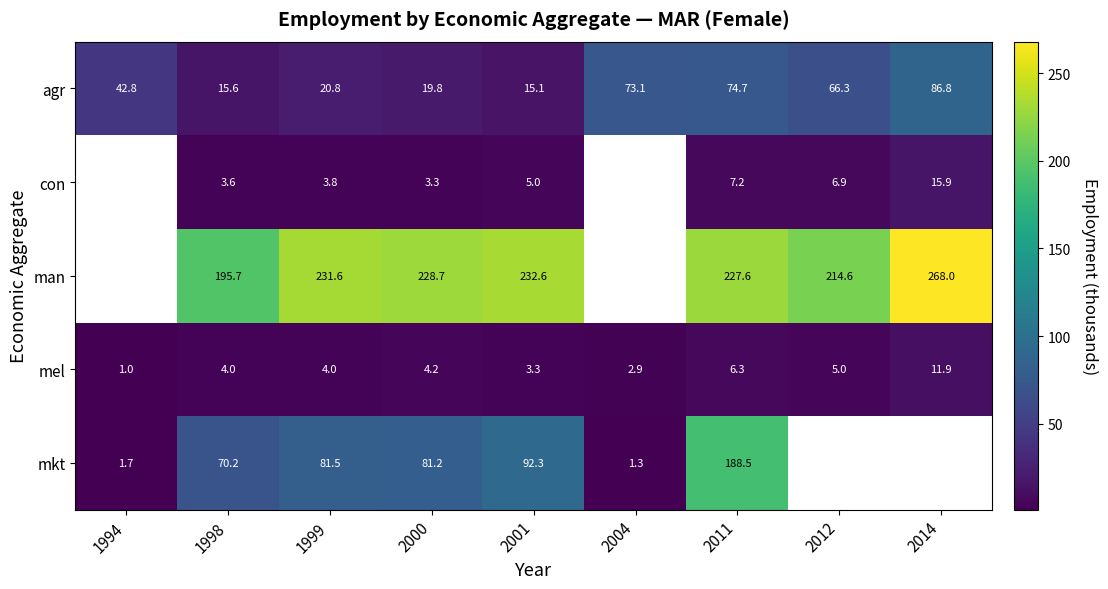

At which label does mel reach its minimum?

1994